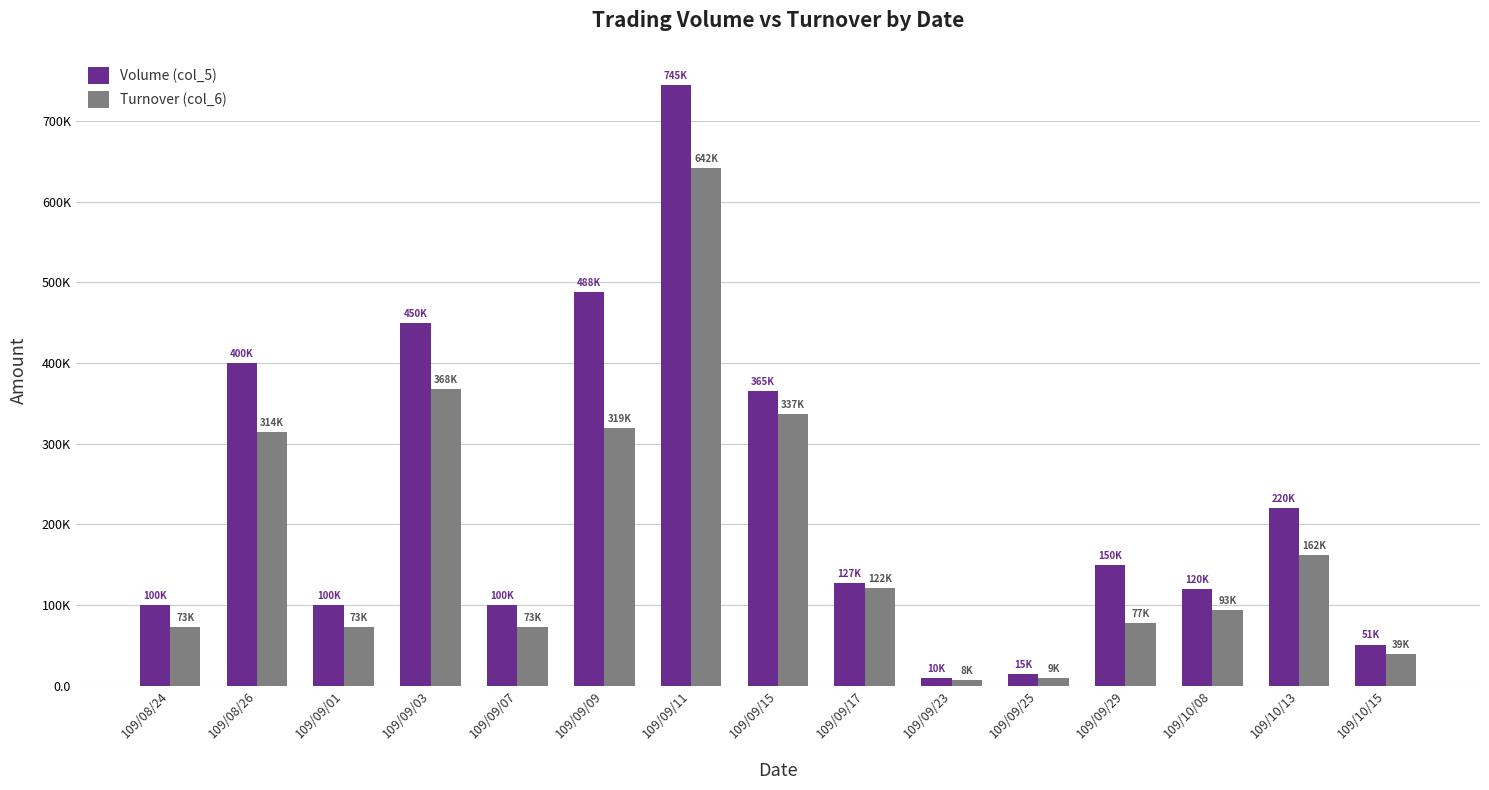

Are the bars horizontal?

No